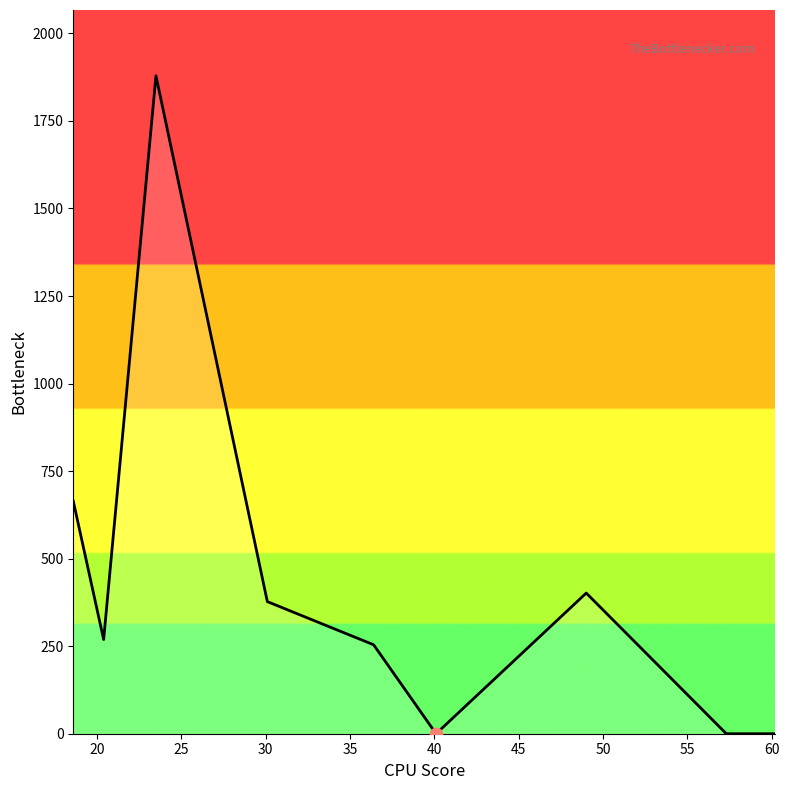

What is the maximum value shown in the chart?

1879.0